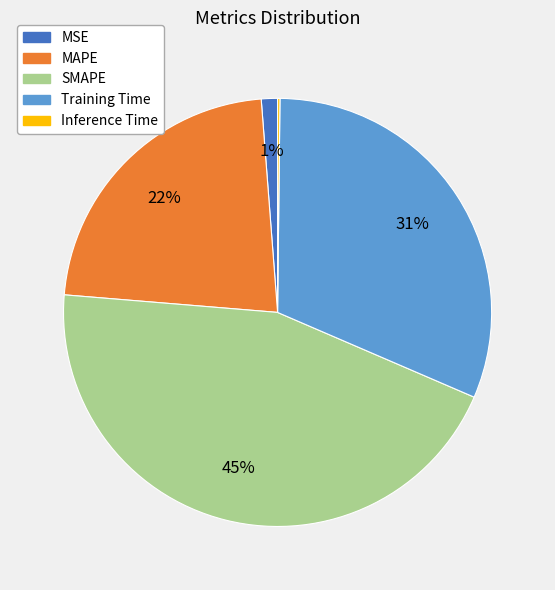

Does any single category account for the majority?

No